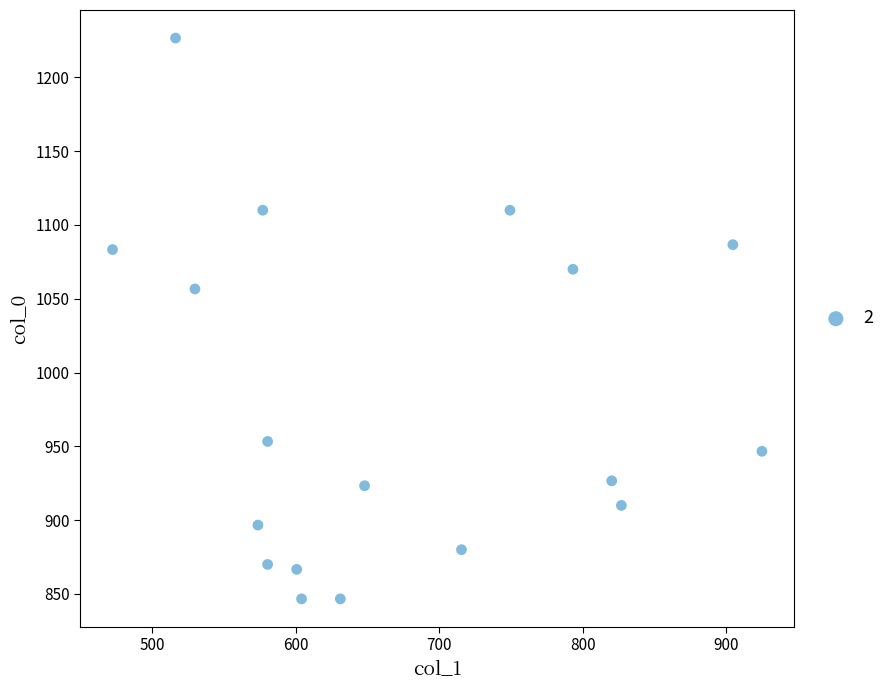

What Y value in the scatter plot is closest to 1036?

1056.7